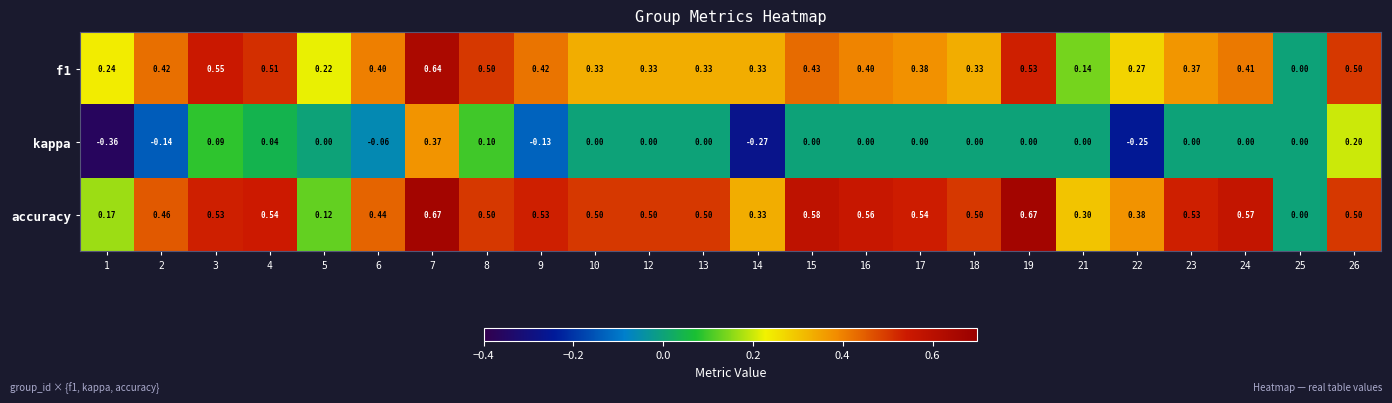

At 1, list the series in order from largest to smallest.

f1, accuracy, kappa